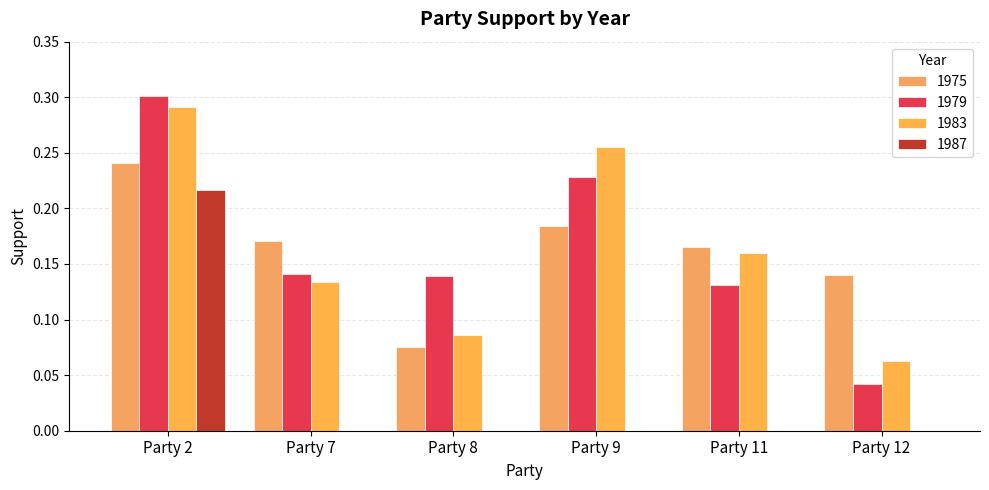

The 1983 series shows 0.1 at Party 8. True or false?

True